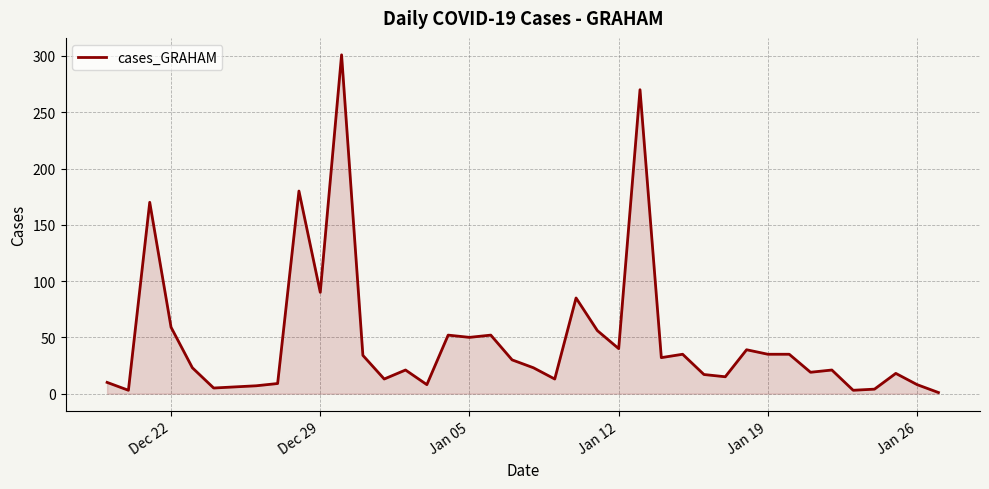

What is the difference between the maximum and minimum values?

300